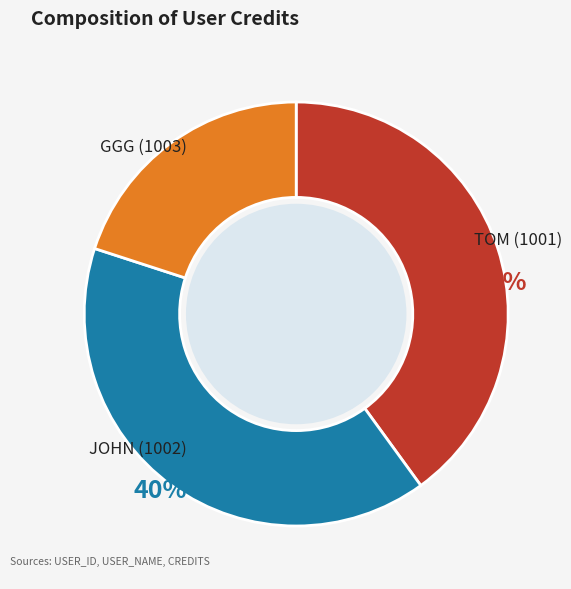

To the nearest percent, what is the average slice percentage?

33%